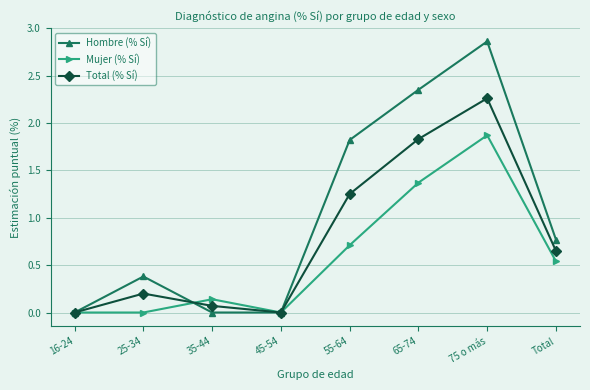

Which series has the largest total across all categories?

Hombre (% Sí)